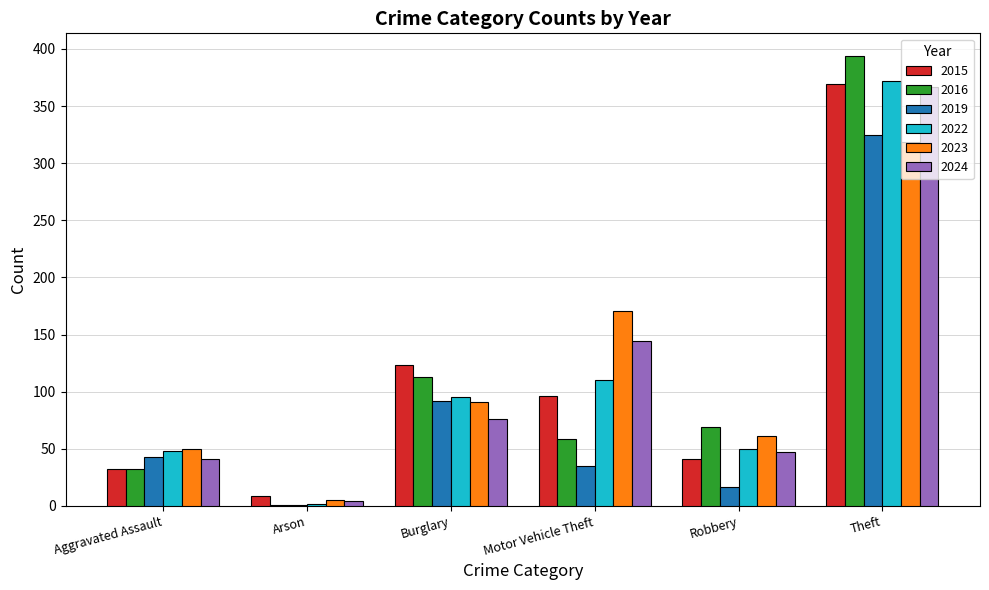

Is the value of 2022 at Motor Vehicle Theft greater than the value of 2015 at Arson?

Yes